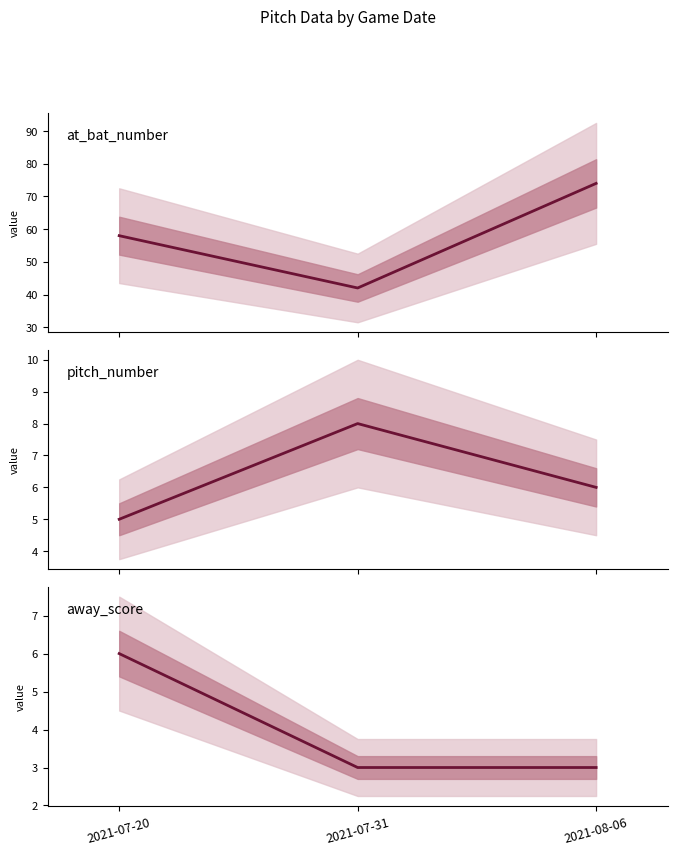

True or false: pitch_number has a value of 8 at 2021-07-31.

True